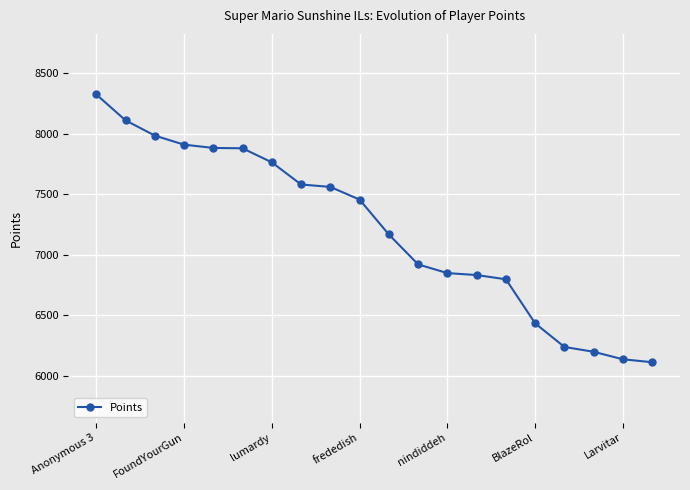

What is the difference between the second highest and second lowest values?

1974